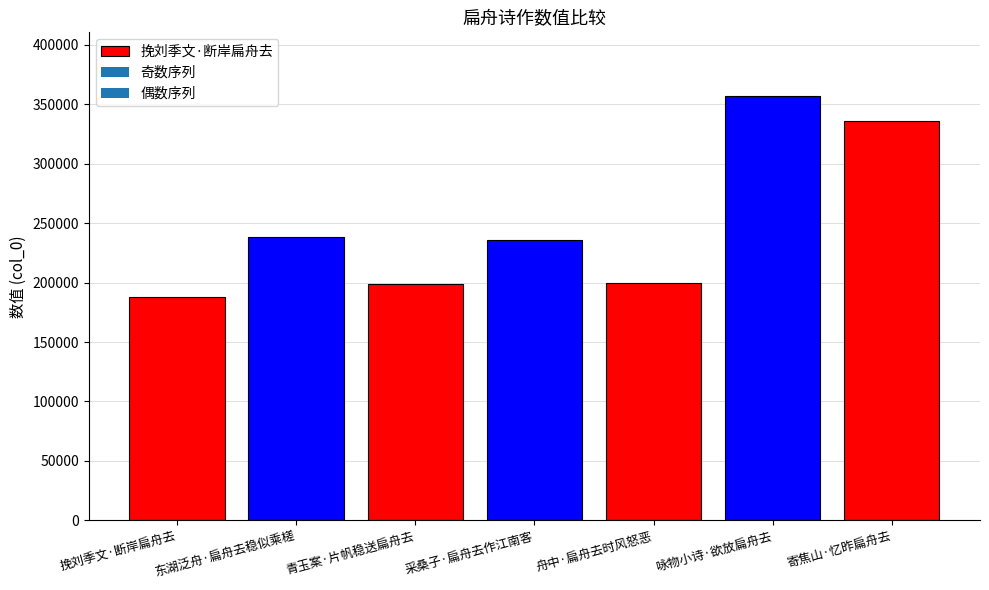

What is the value of the 4th bar from the left?

235628